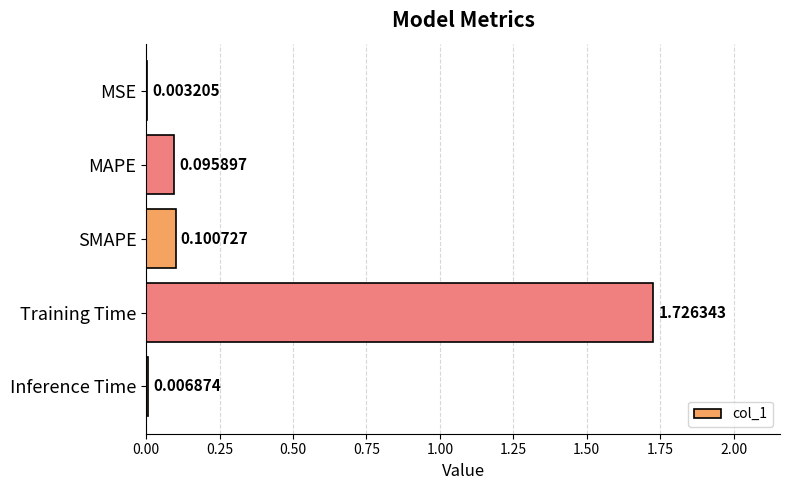

Which category has the highest value across all series?

Training Time